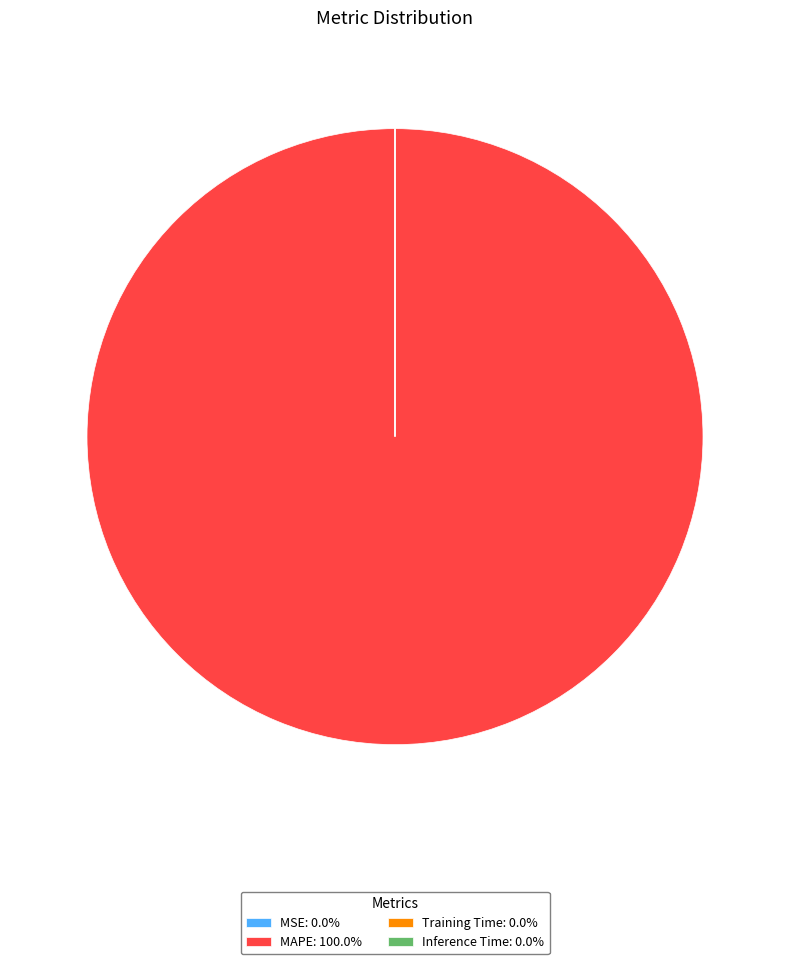

Is there a majority slice in this chart?

Yes